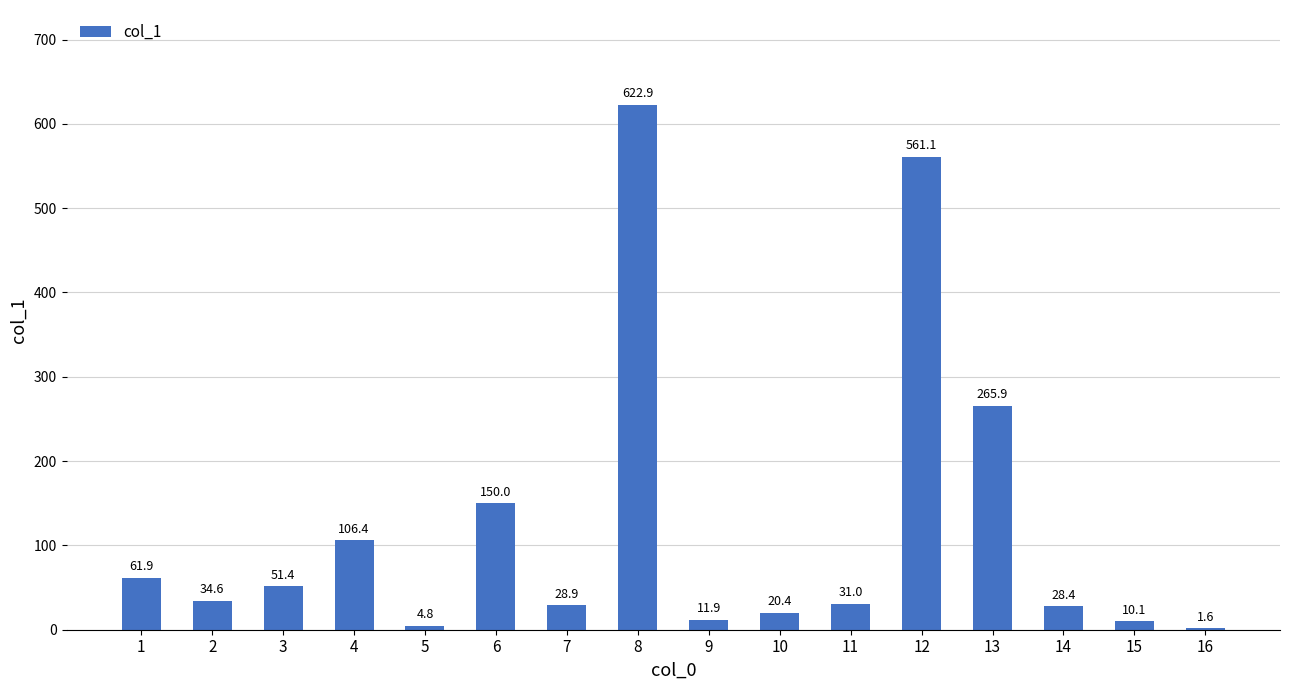

What is the sum of all values?

1991.3